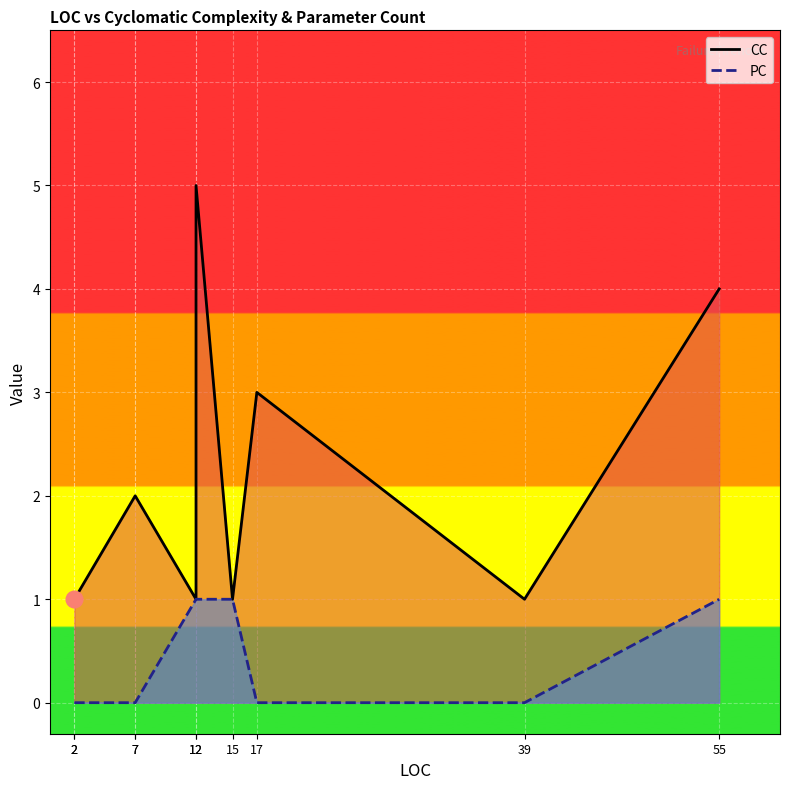

What is the difference between the maximum and minimum values in the PC series?

1